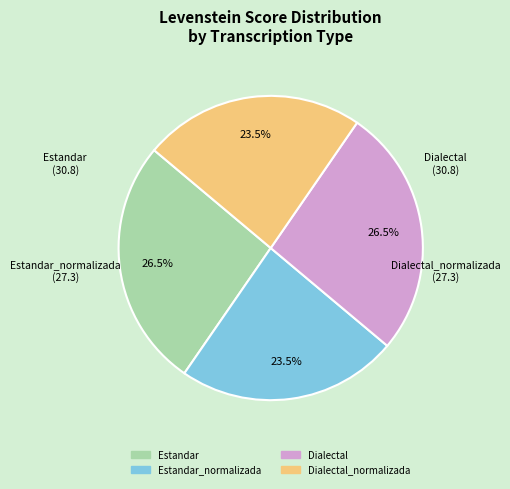

Does any single category account for the majority?

No